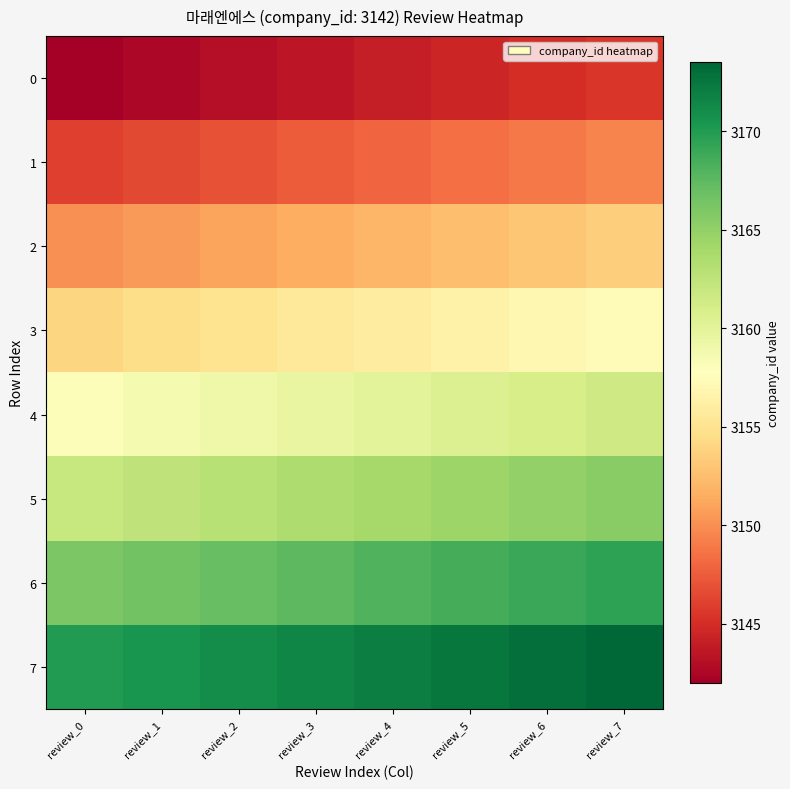

At how many categories does at least one series exceed 3153?

8